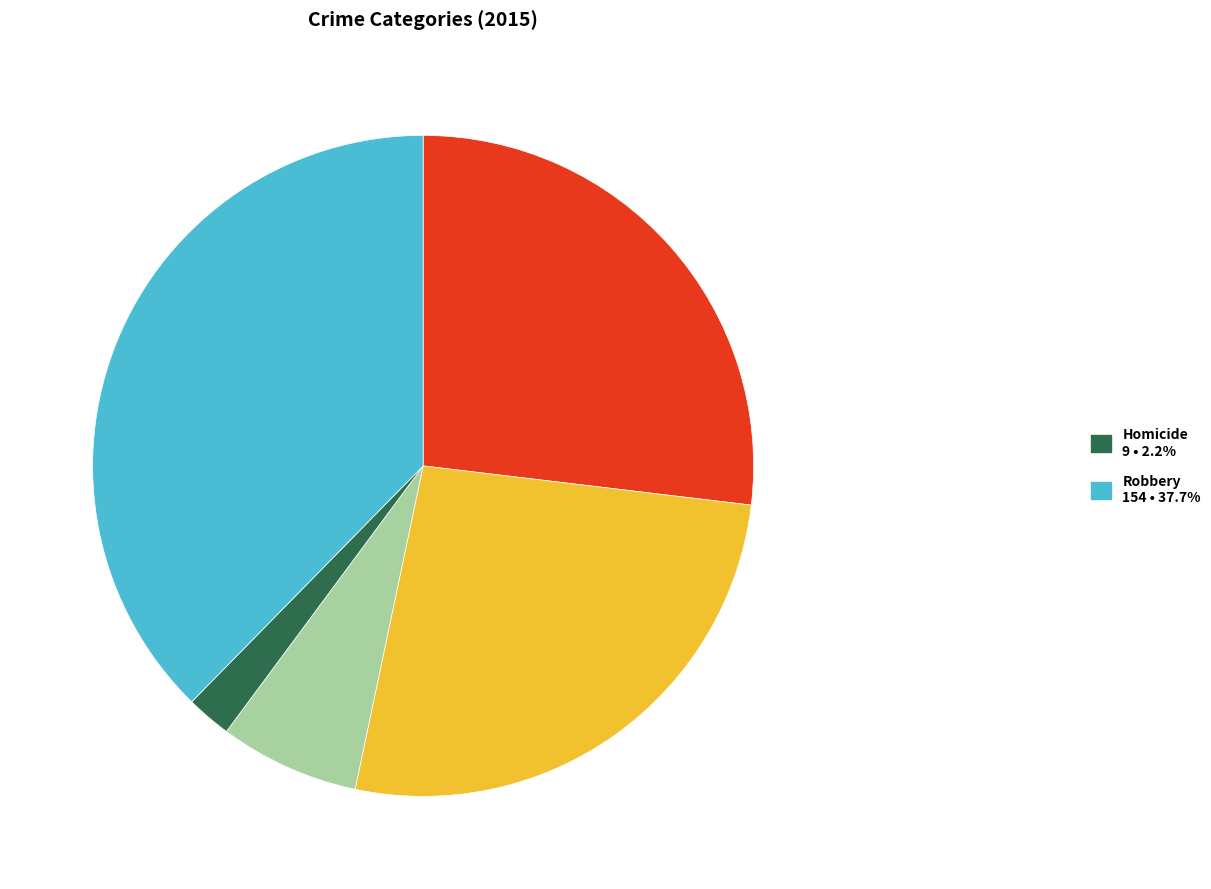

Is there any slice that represents more than half of the pie?

No